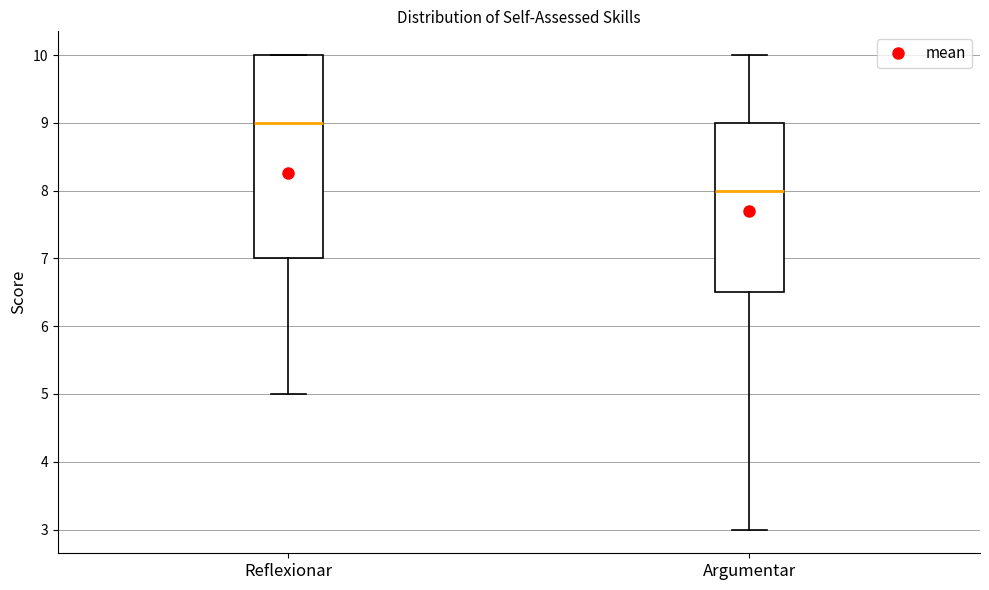

Where is the lower edge of the box for Argumentar on the y-axis? The values are not printed on the chart, so give them approximately, as read against the axis.

6.5